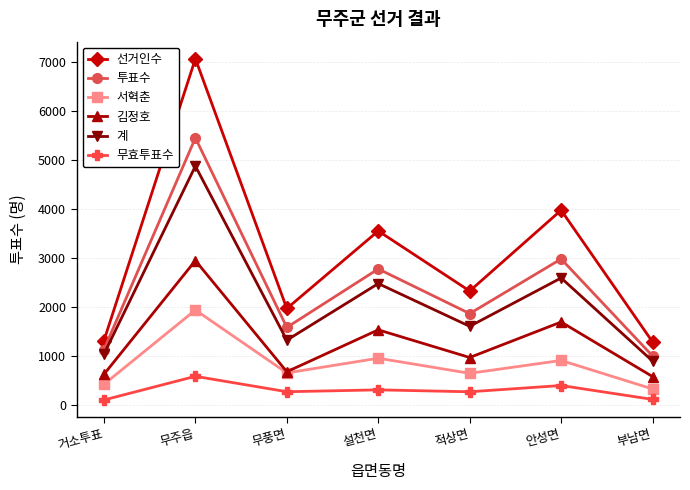

Rank the categories by 투표수 value from highest to lowest.

무주읍, 안성면, 설천면, 적상면, 무풍면, 거소투표, 부남면